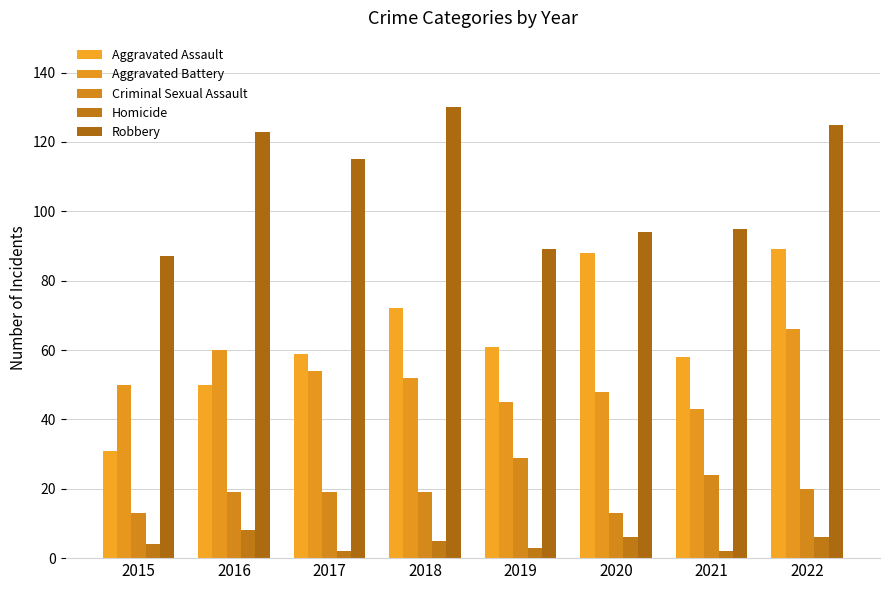

Reading left to right, transcribe all the data shown in this chart.

Aggravated Assault: 2015=31	2016=50	2017=59	2018=72	2019=61	2020=88	2021=58	2022=89
Aggravated Battery: 2015=50	2016=60	2017=54	2018=52	2019=45	2020=48	2021=43	2022=66
Criminal Sexual Assault: 2015=13	2016=19	2017=19	2018=19	2019=29	2020=13	2021=24	2022=20
Homicide: 2015=4	2016=8	2017=2	2018=5	2019=3	2020=6	2021=2	2022=6
Robbery: 2015=87	2016=123	2017=115	2018=130	2019=89	2020=94	2021=95	2022=125